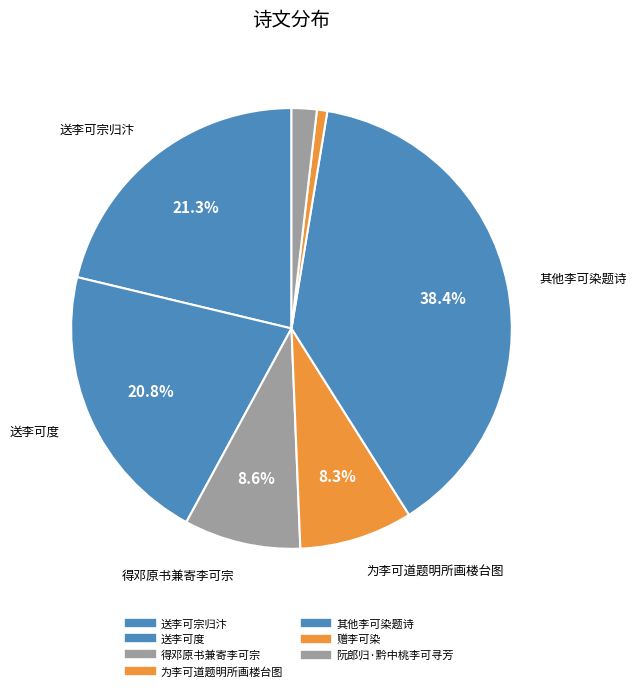

How many segments does this pie chart have?

7